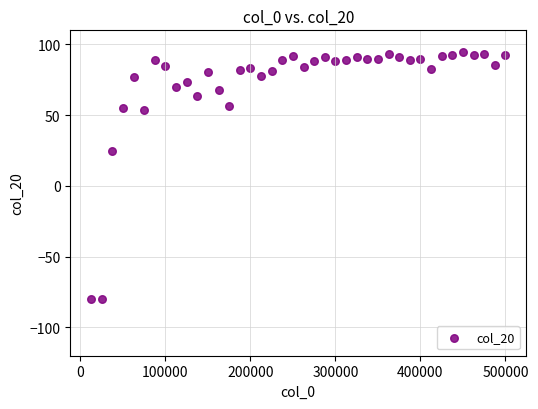

What is the range of X values (max minus min)?

487500.0